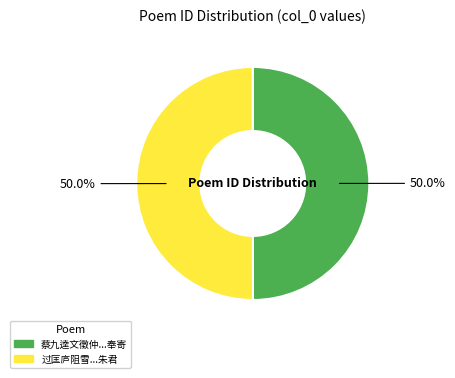

Rank the categories by value from lowest to highest.

蔡九逵文徵仲王履约汤子重王履吉诸知己自吴来访欢数日别去怅然增怀赋此奉寄, 过匡庐阻雪不得登怅然增怀因赋短篇报九江牧射陂朱君